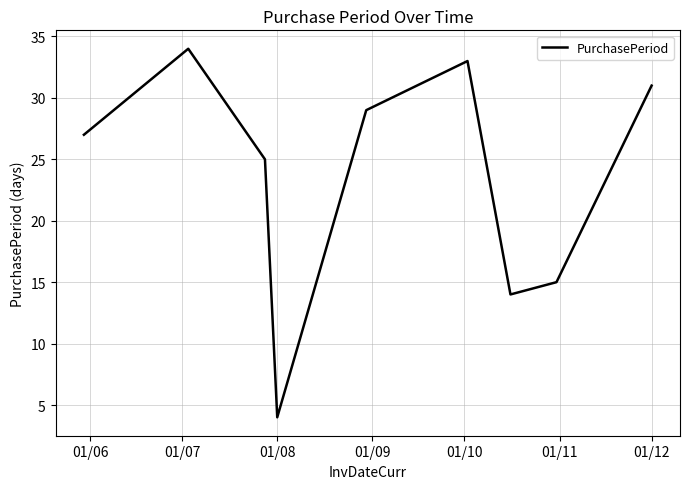

Count the number of categories in the chart.

9